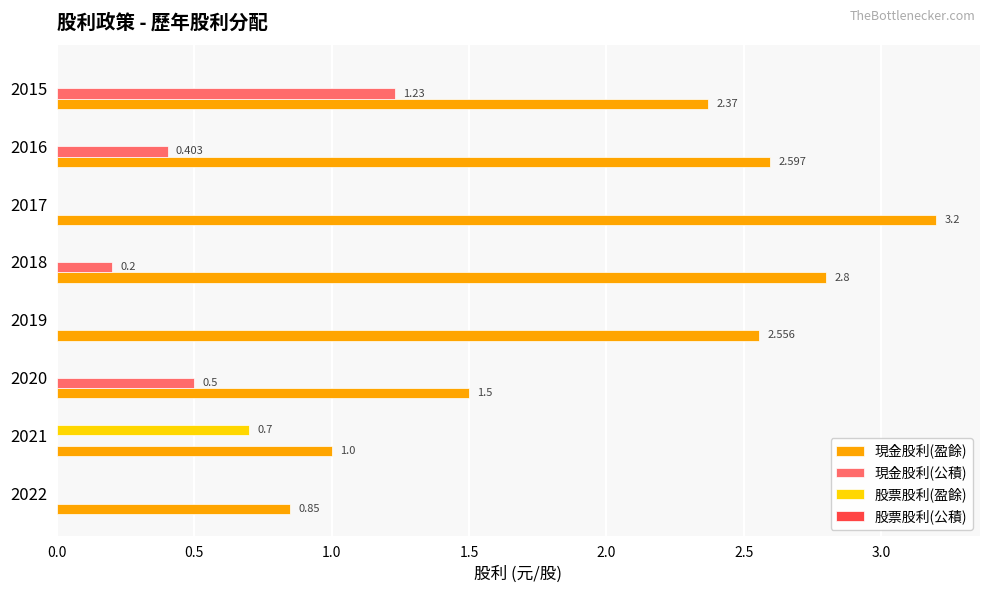

Which series changed the most between 2016 and 2015?

現金股利(公積)